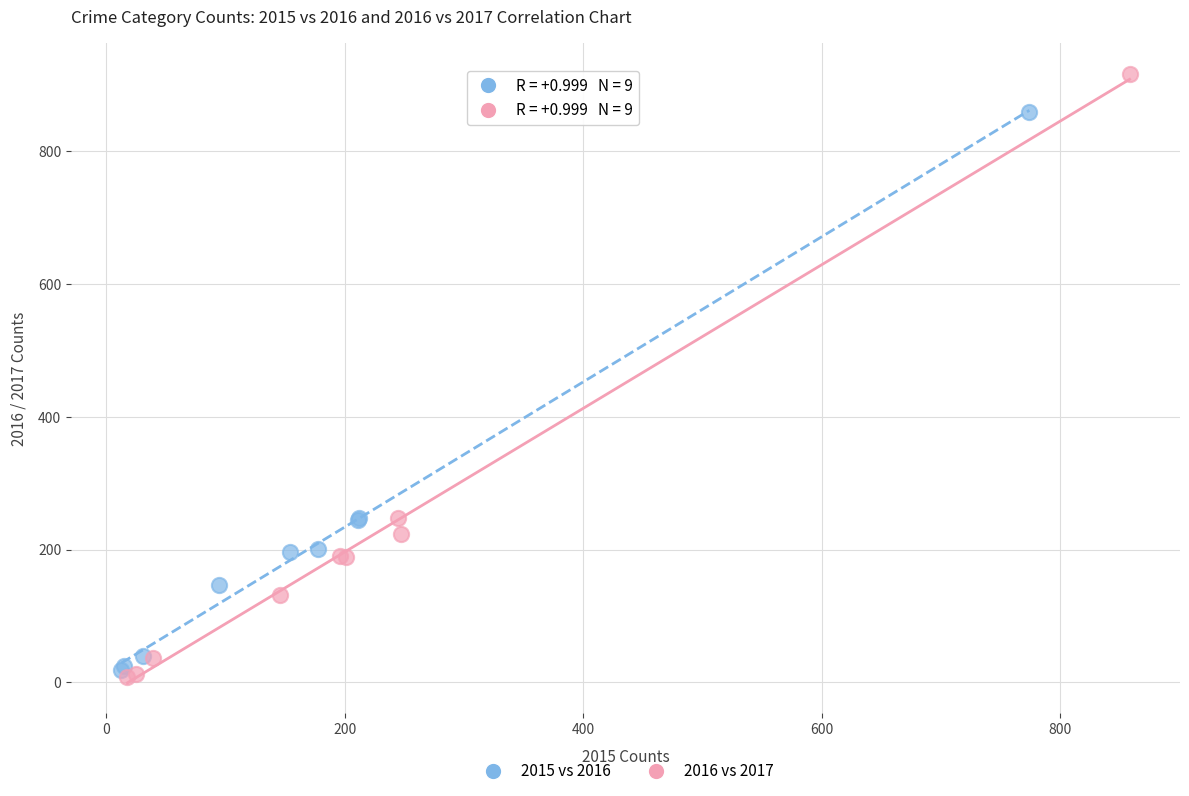

Which series contains the highest Y value?

2016 vs 2017